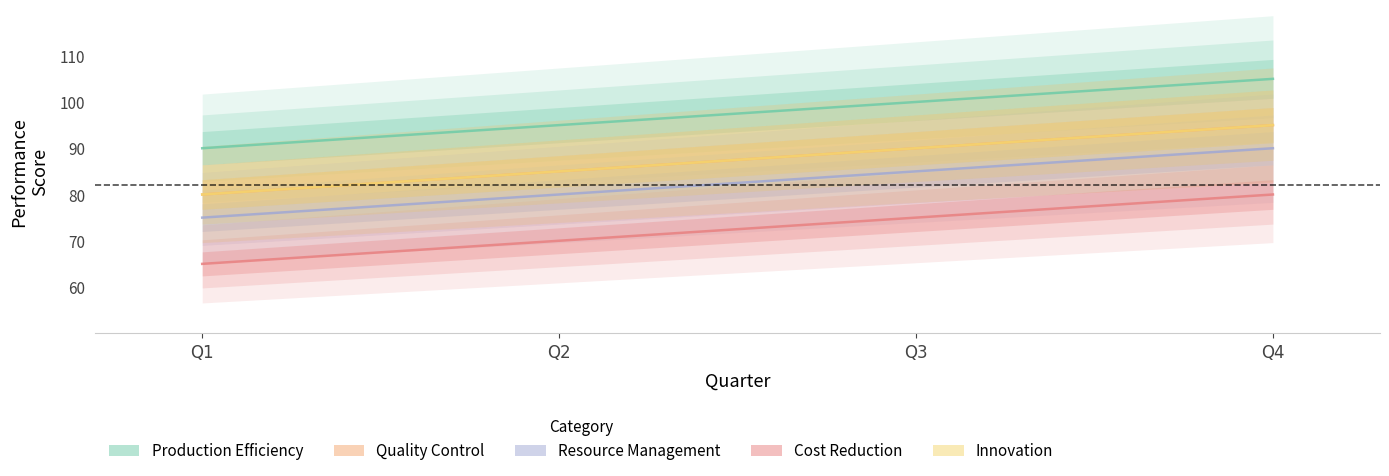

What is the difference between the maximum and minimum values in the Quality Control series?

15